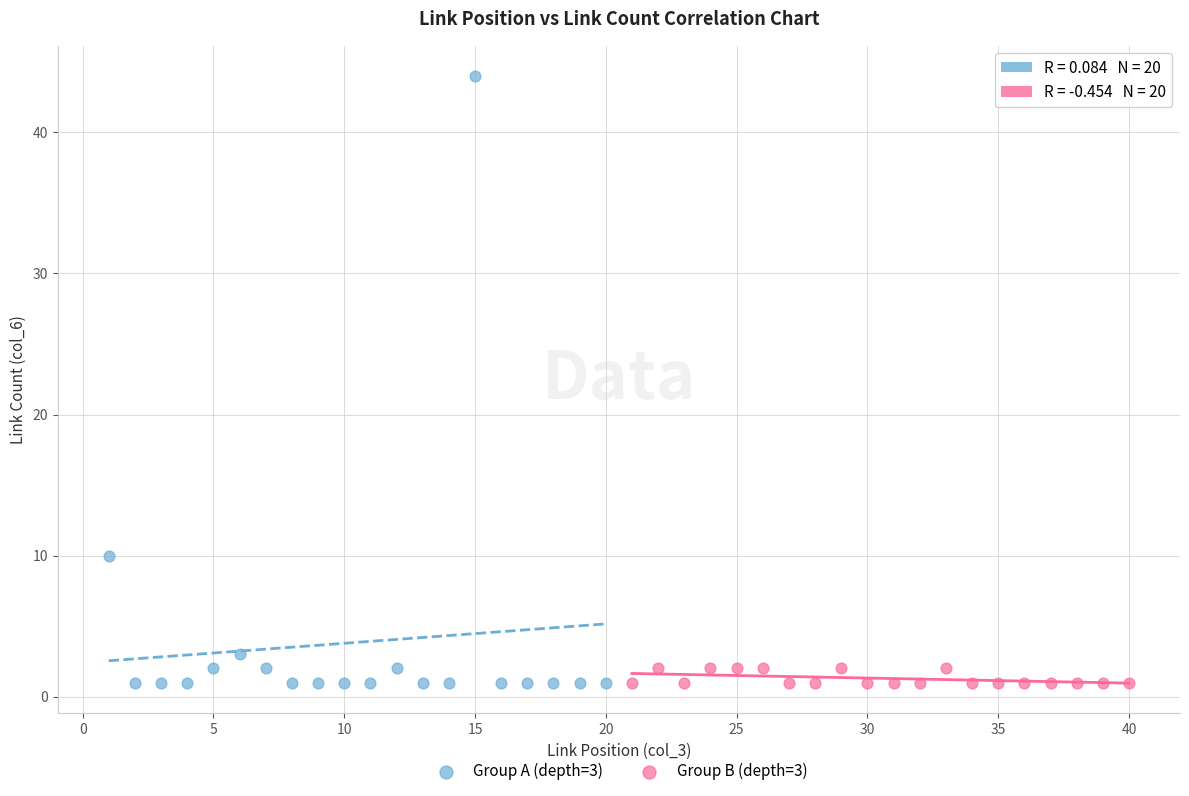

Which series has the widest spread of Y values?

Group A (depth=3)